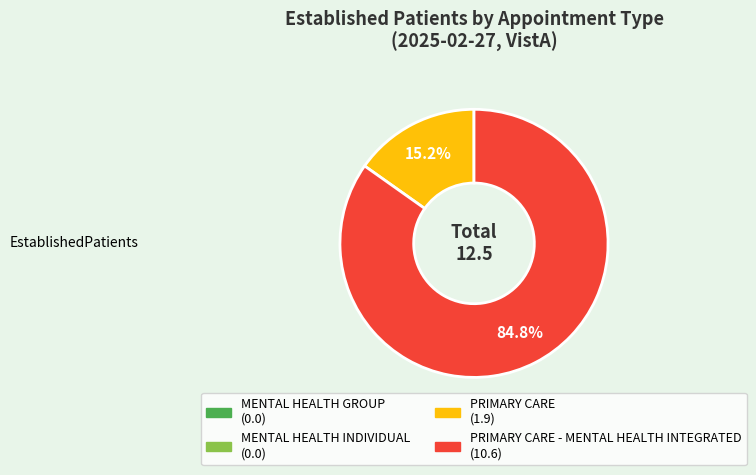

Is there any slice that represents more than half of the pie?

Yes